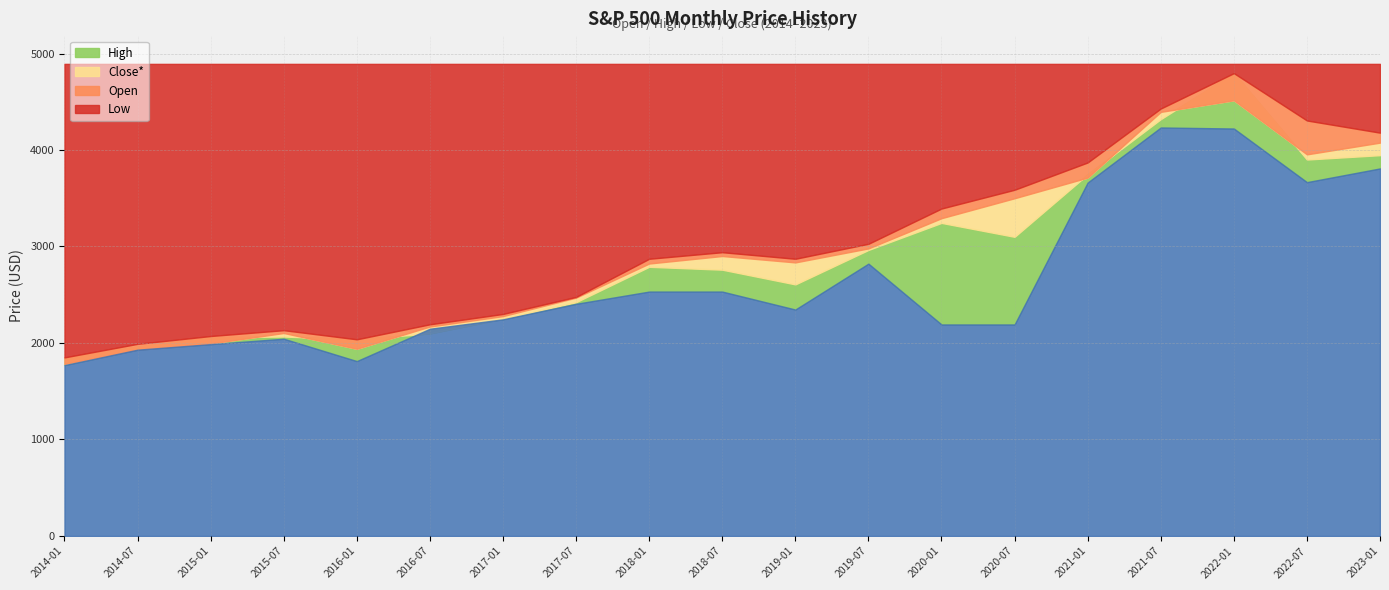

True or false: High has a value of 1392.3 at 2023-01.

False